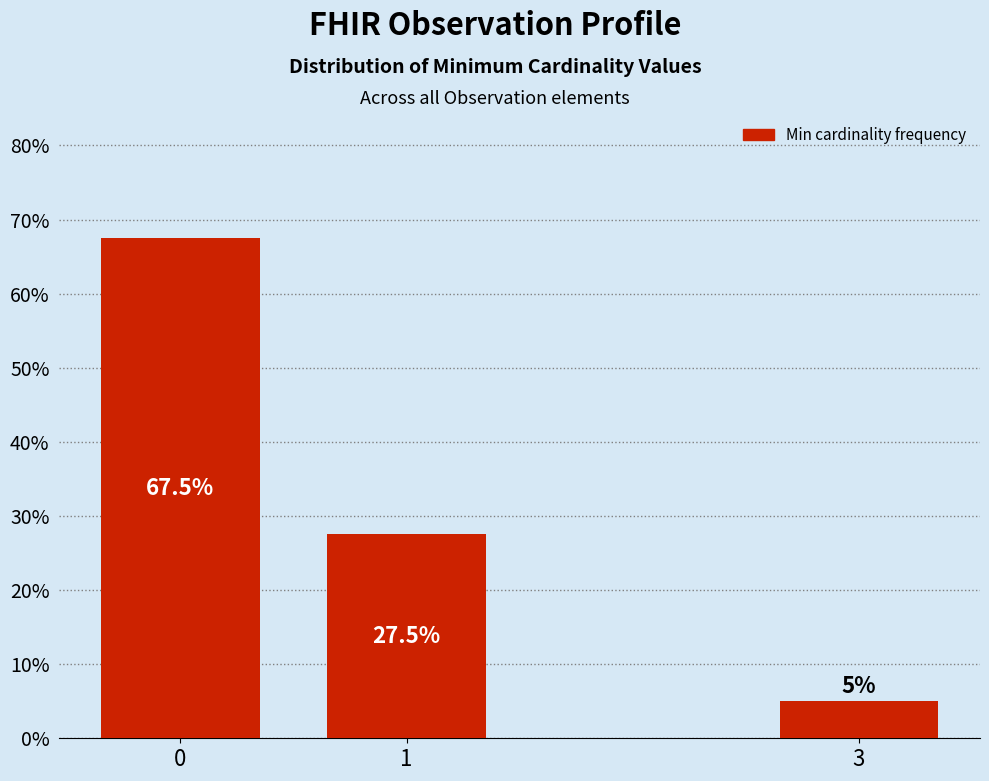

Reading left to right, what are all the values shown in this chart?

67.5	27.5	5.0